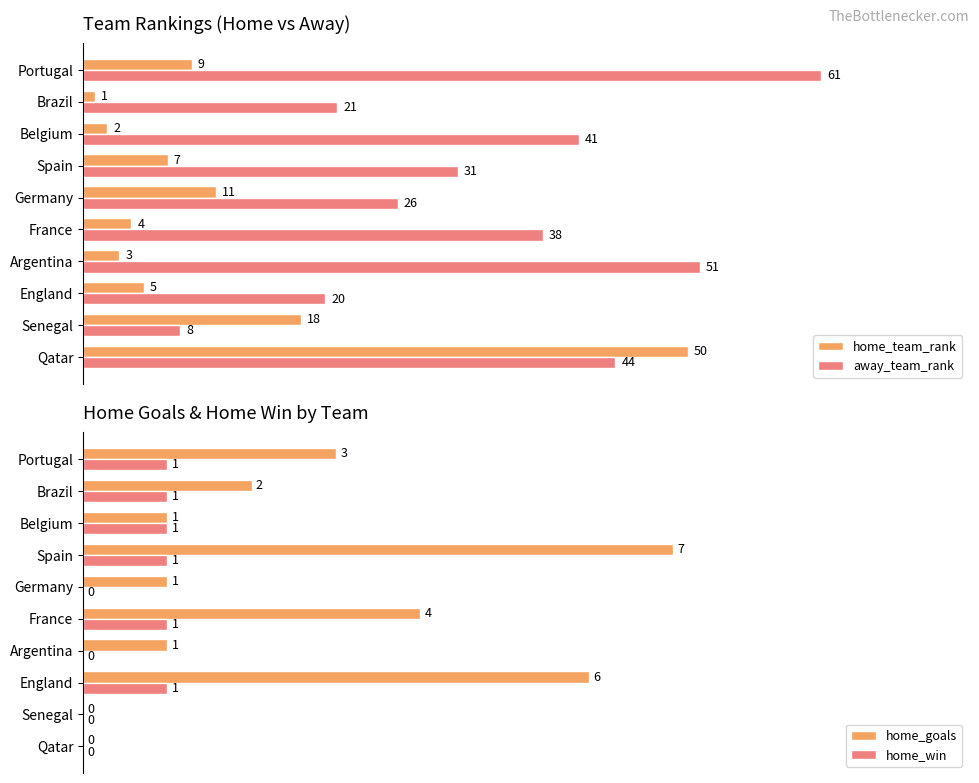

Which category has the lowest value in the home_team_rank series?

Brazil